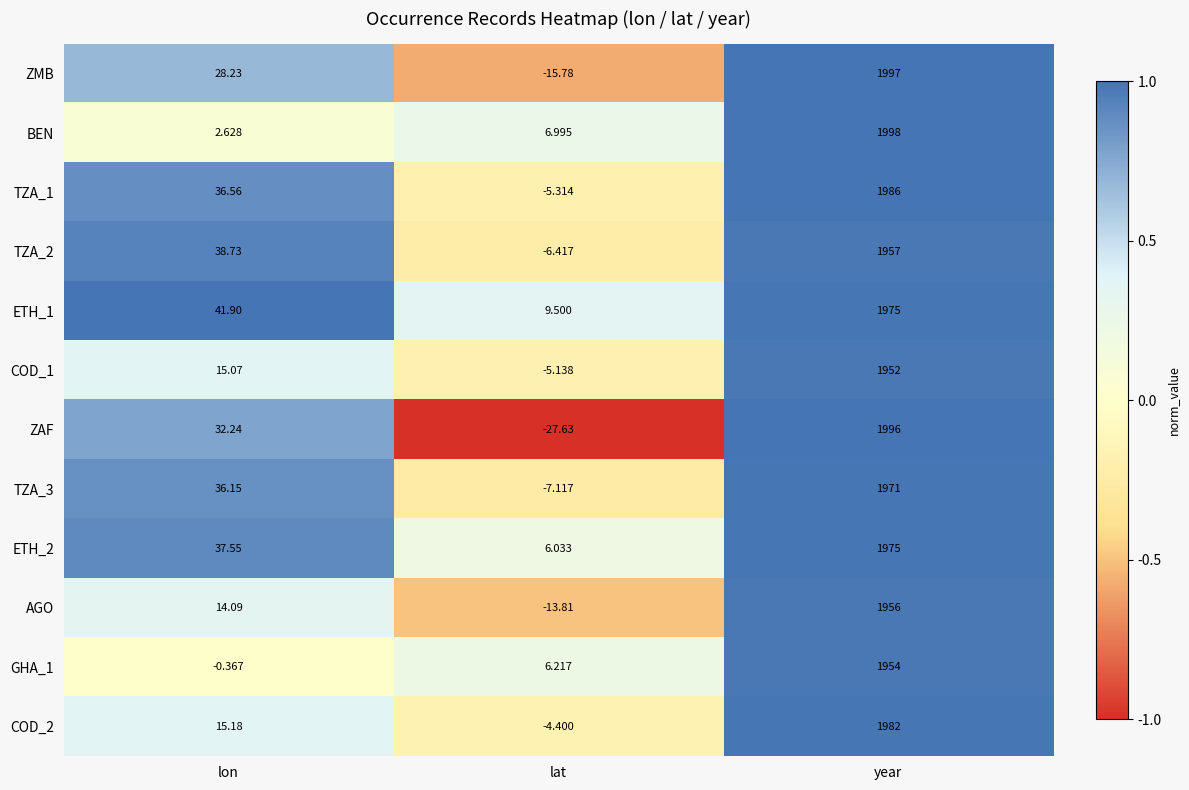

What is the spread (max minus min) of values at lat?

37.1